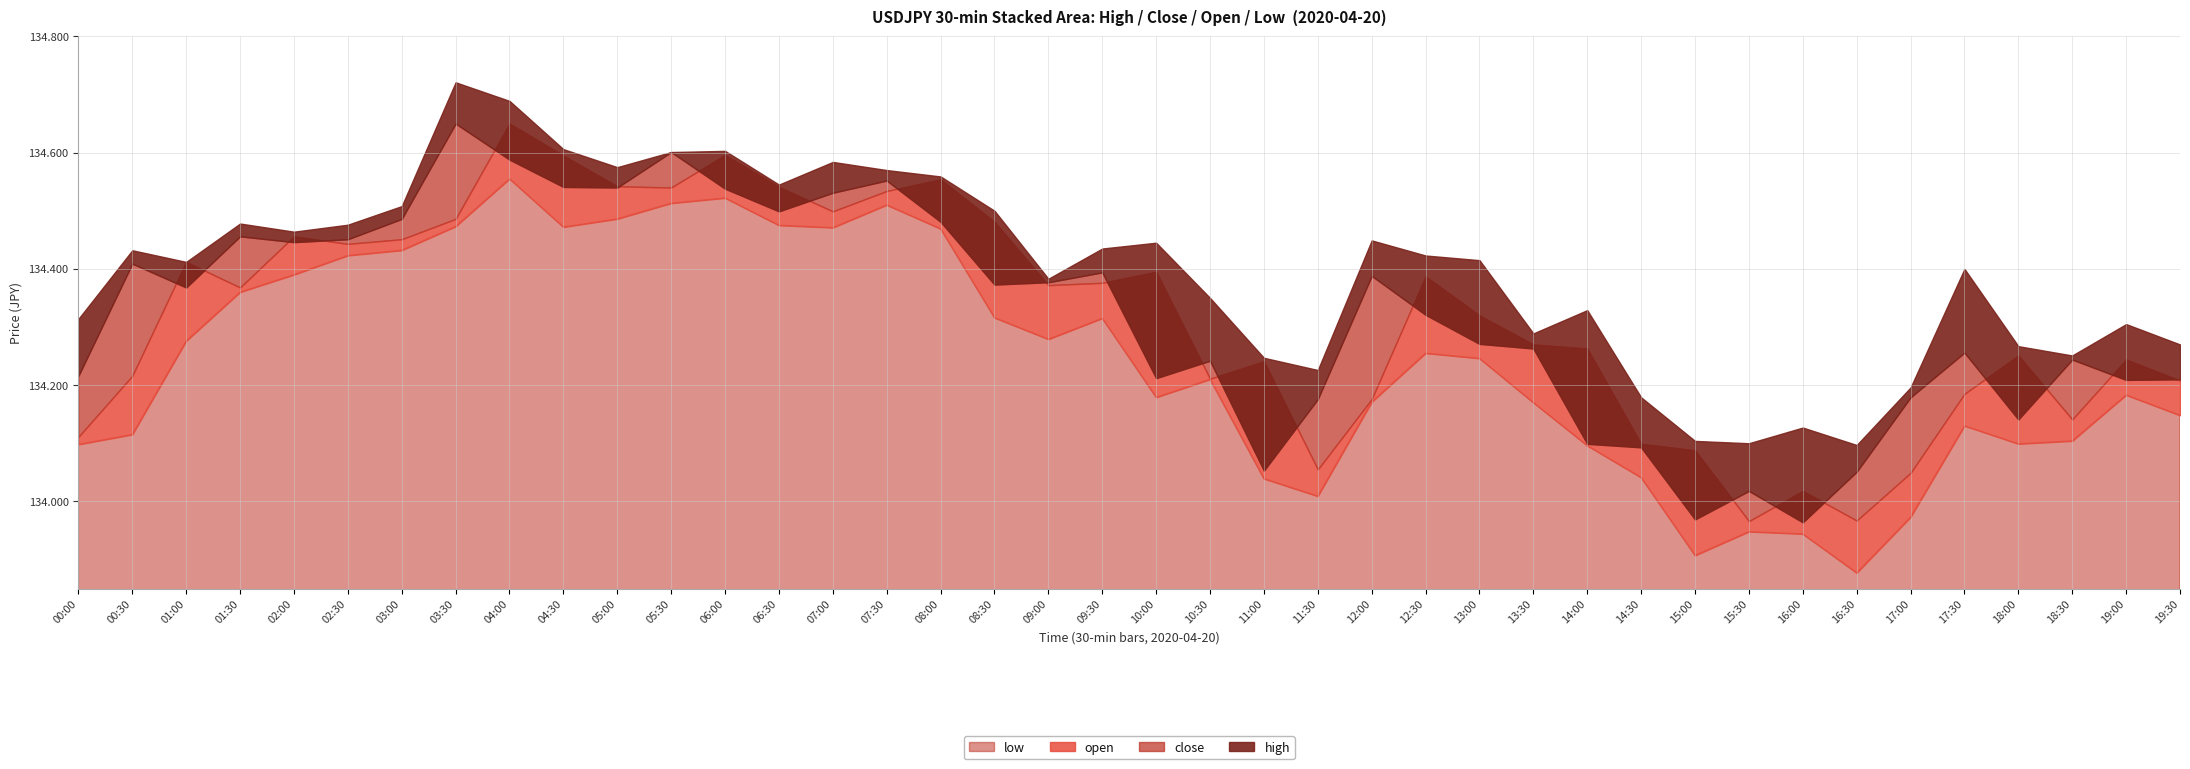

Is it true that high equals 204.1 at 02:00?

False